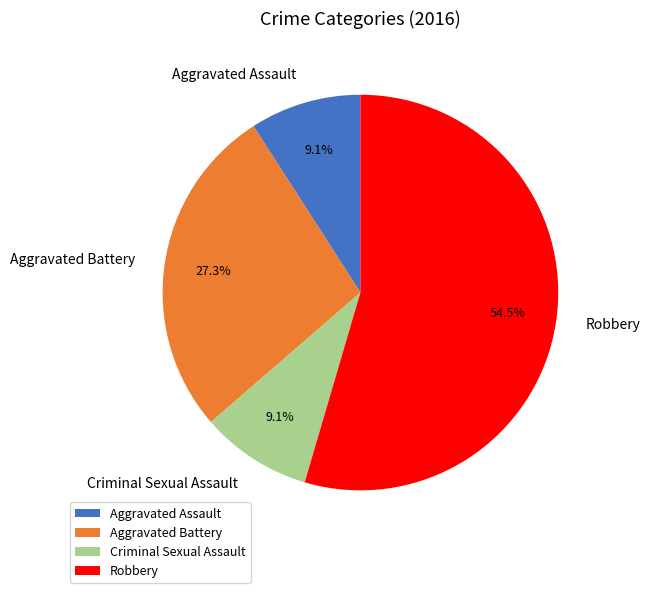

Is there any slice that represents more than half of the pie?

Yes